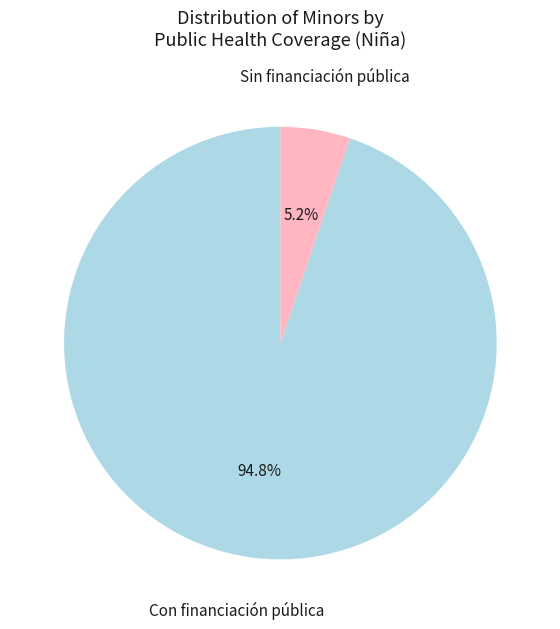

Does any single category account for the majority?

Yes